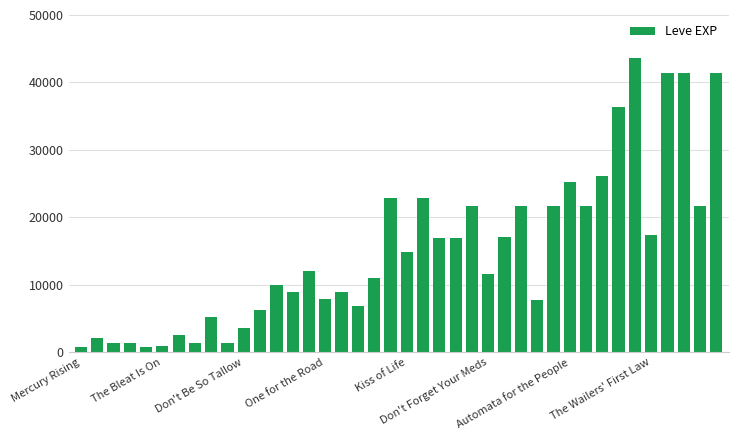

What is the value of the 33rd bar from the left?

26160